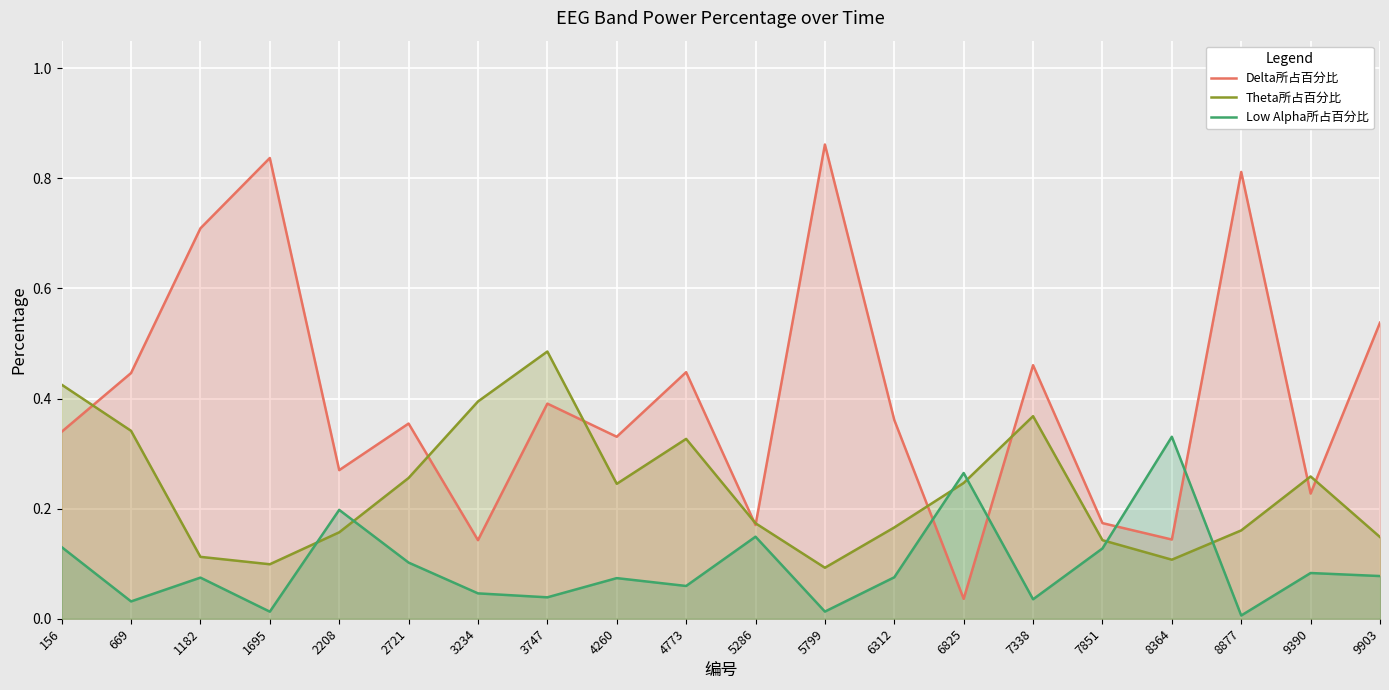

Where is Delta所占百分比 nearest to the value 0?

6825